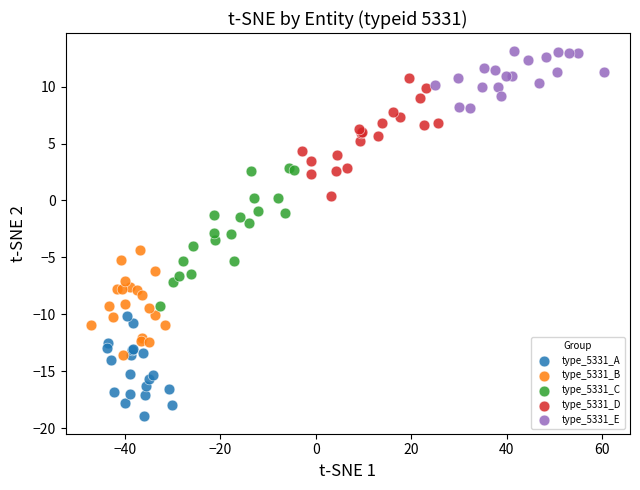

Which series contains the lowest Y value?

type_5331_A